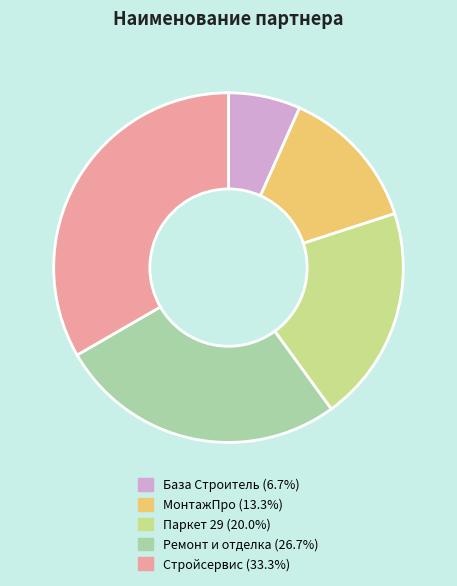

Which category has the biggest portion of the pie?

Стройсервис